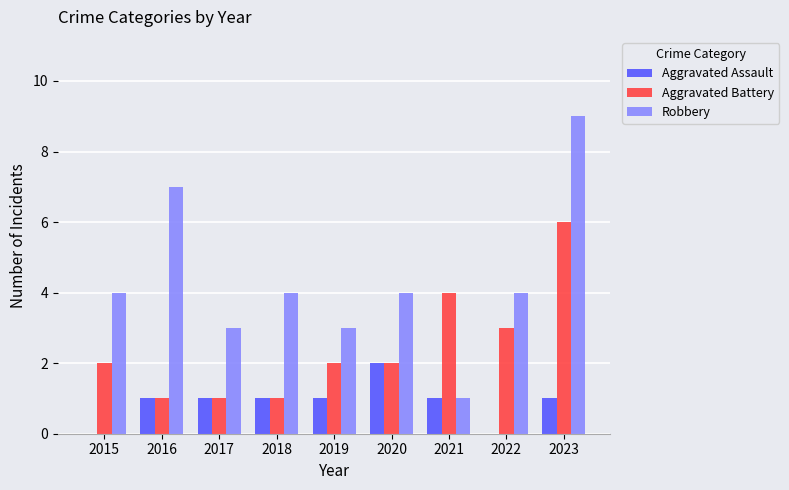

Are the bars grouped side by side (vs. stacked)?

Yes